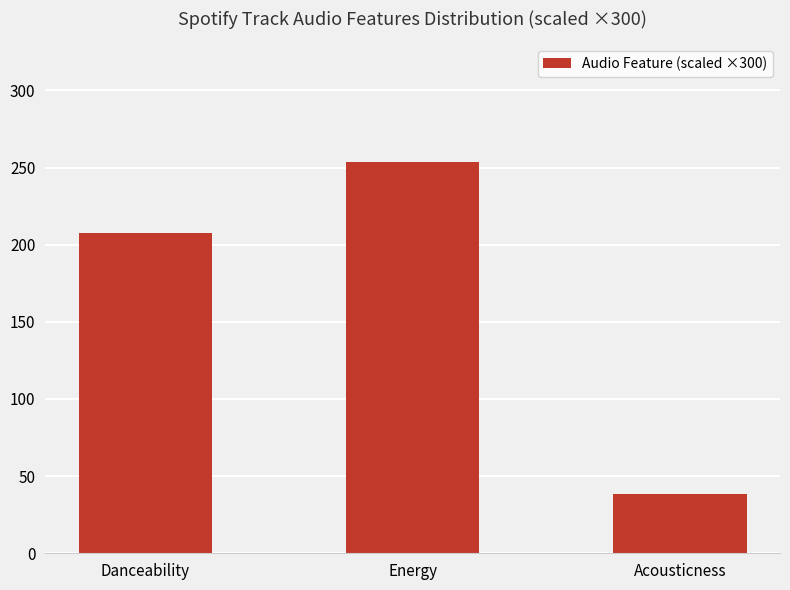

What is the difference between the maximum and minimum values?

215.3